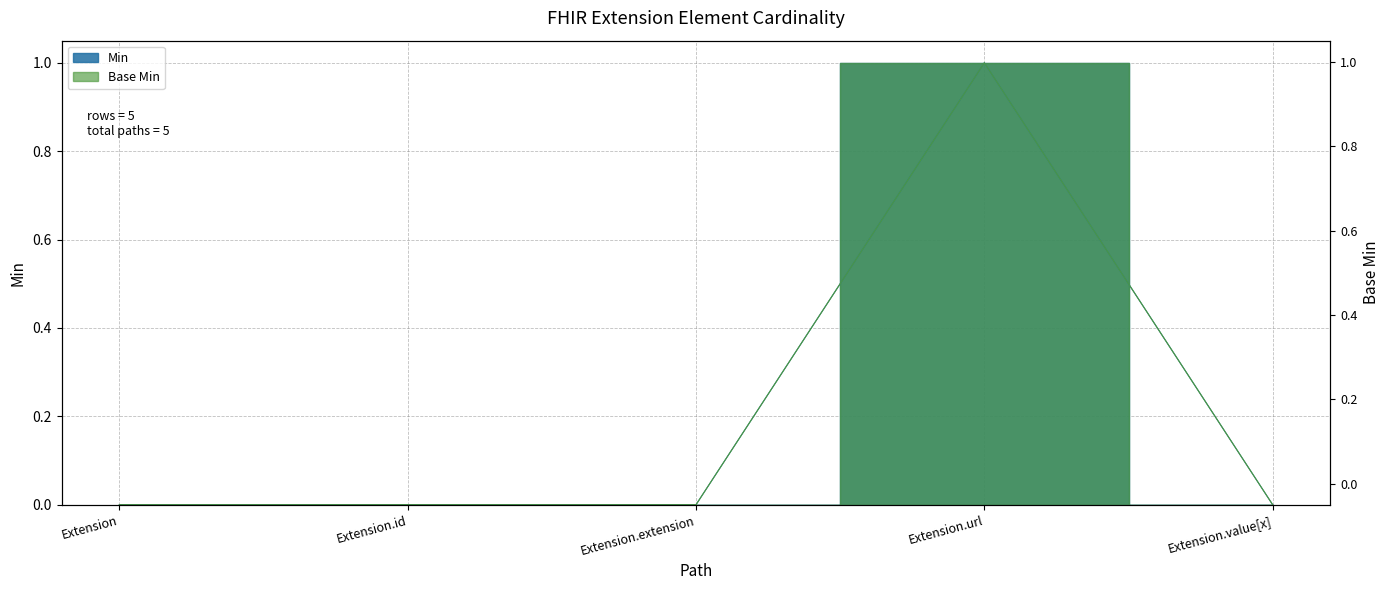

Which series has the widest spread of values?

Min